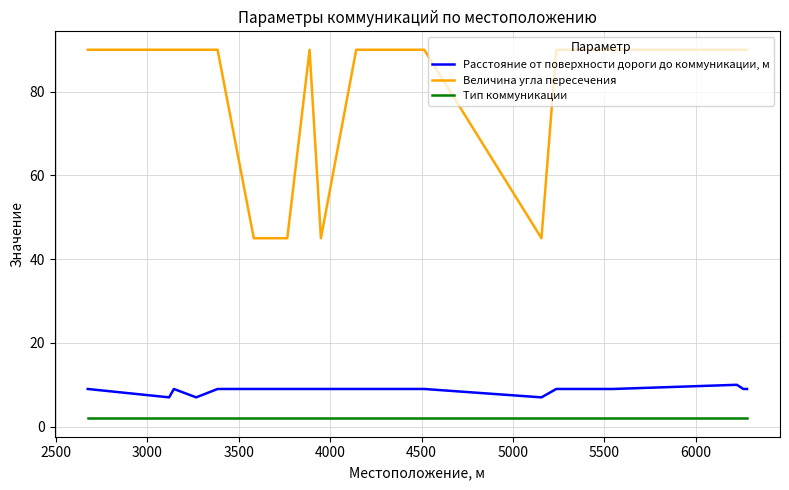

Which series has the largest total across all categories?

Величина угла пересечения